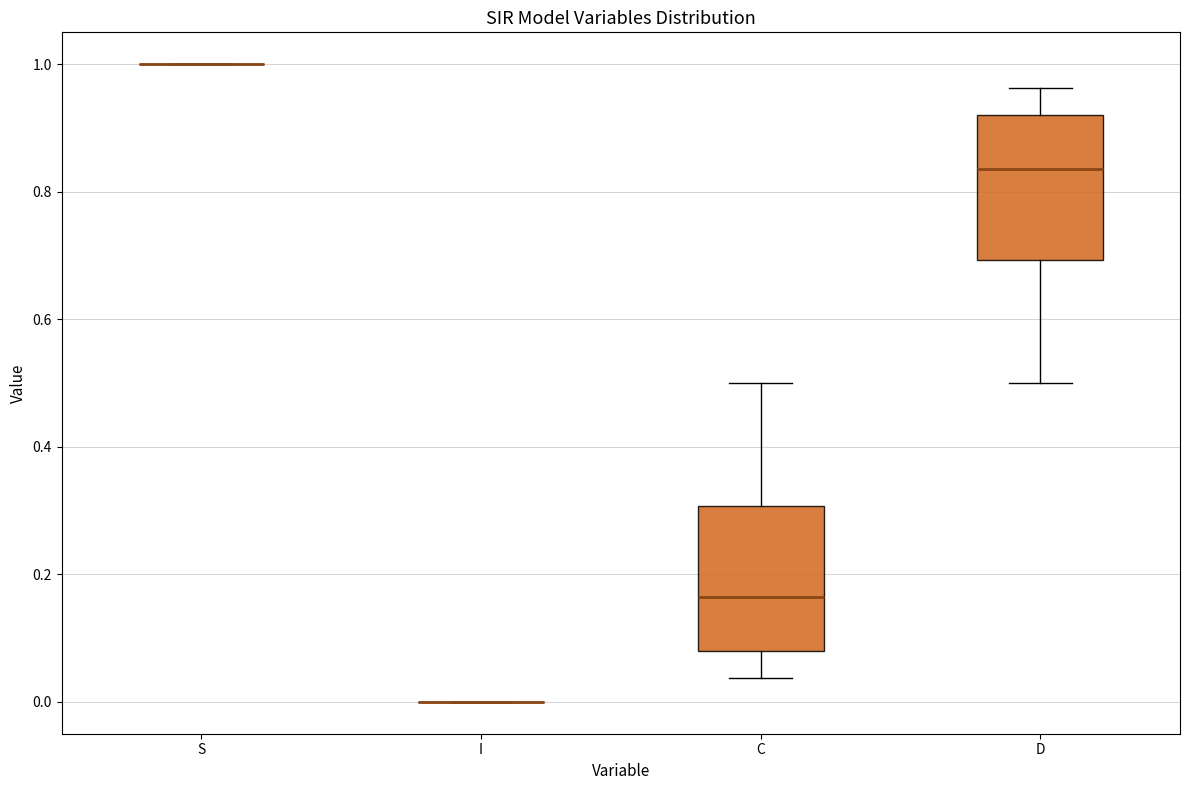

Where is the upper edge of the box for C on the y-axis? The values are not printed on the chart, so give them approximately, as read against the axis.

0.30